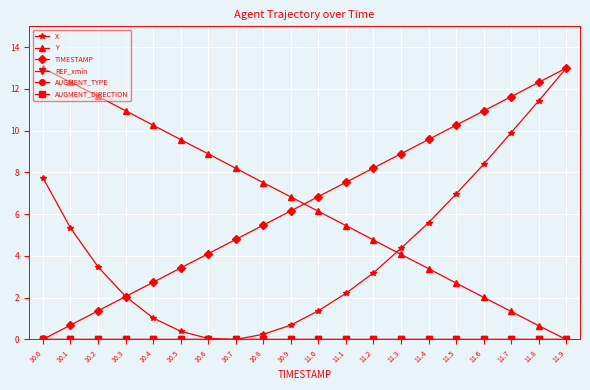

Is this an area chart (filled region under the line)?

No